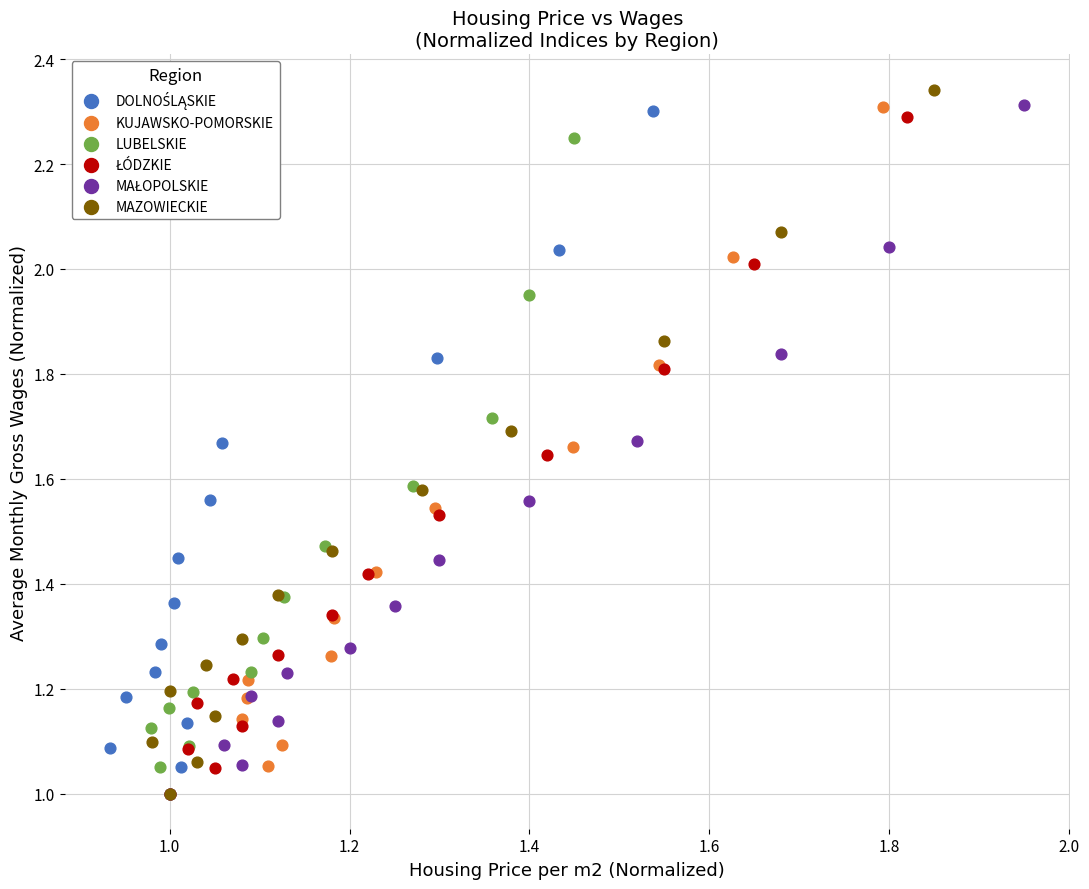

Which series has the widest spread of Y values?

MAZOWIECKIE